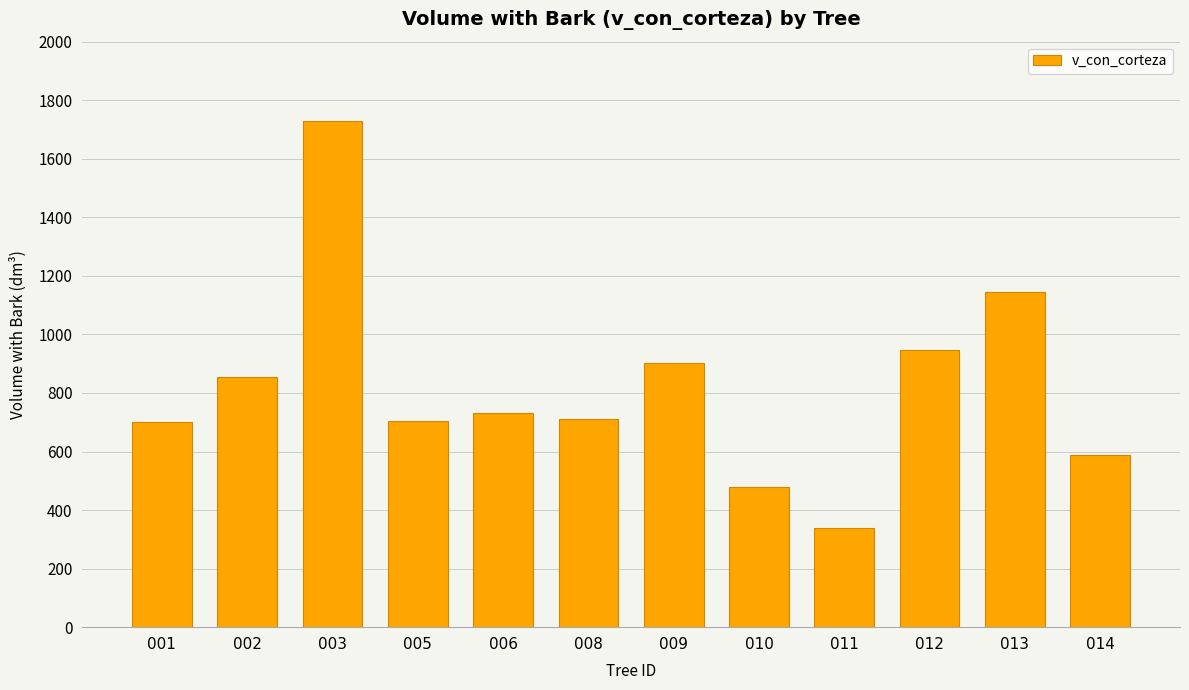

What is the sum of all values?

9826.4